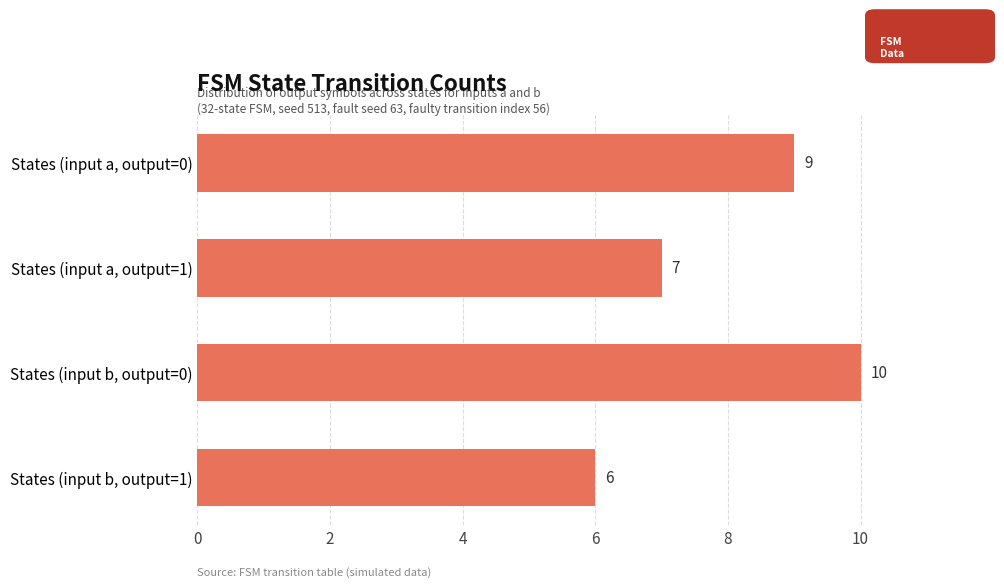

What is the label of the 4th bar from the top?

States (input b, output=1)